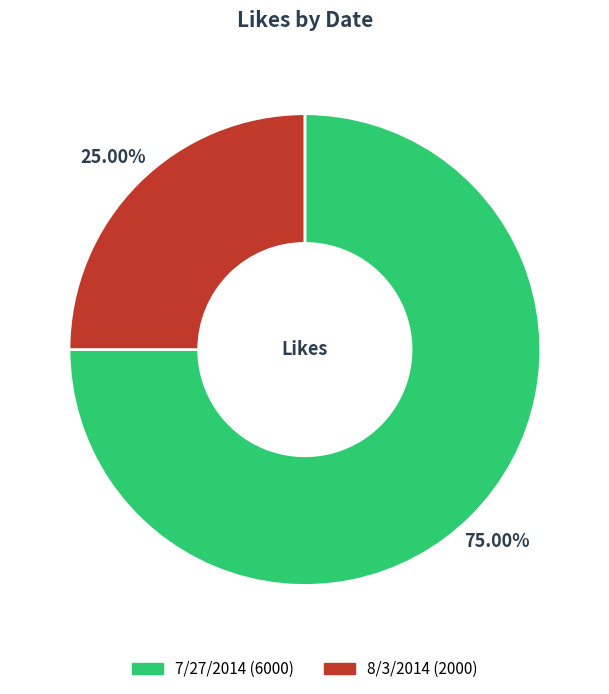

How many slices are in this pie chart?

2